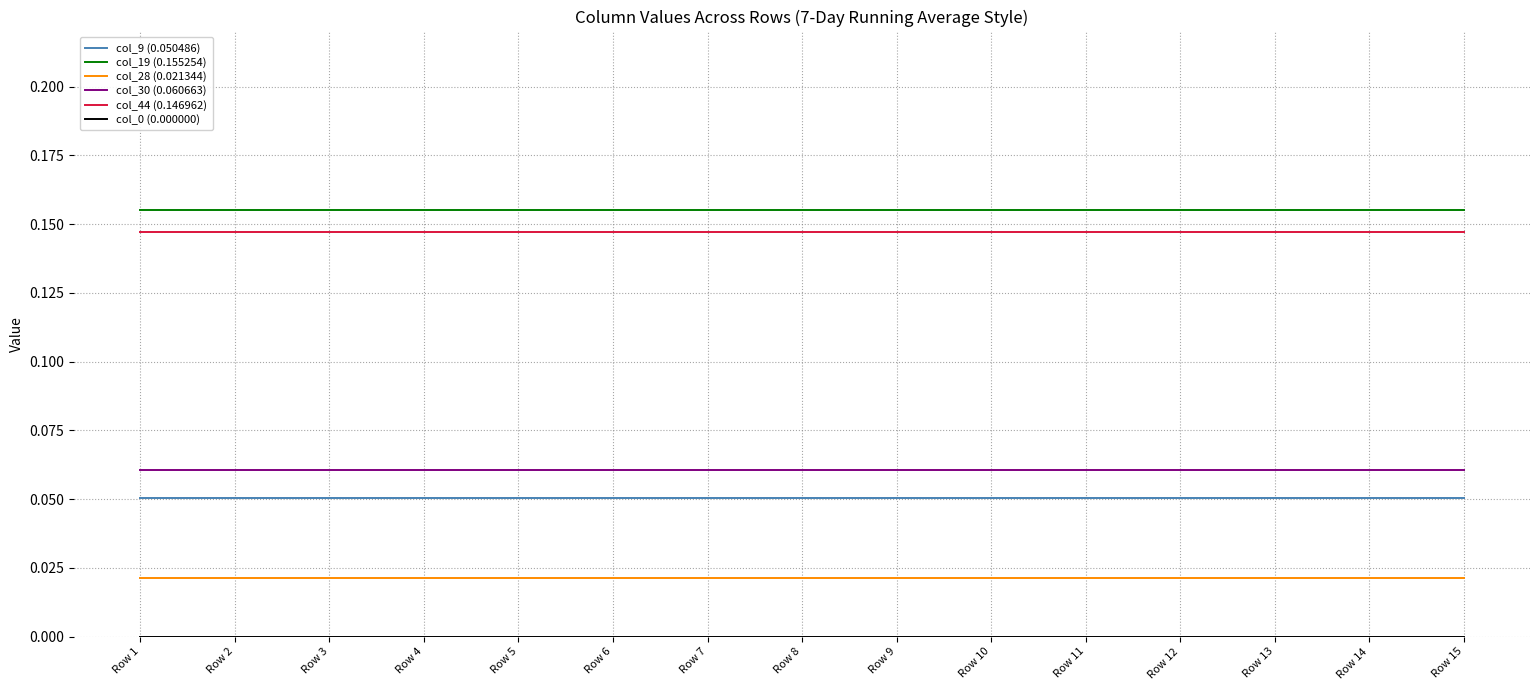

True or false: col_44 (0.146962) and col_28 (0.021344) intersect in this chart.

False